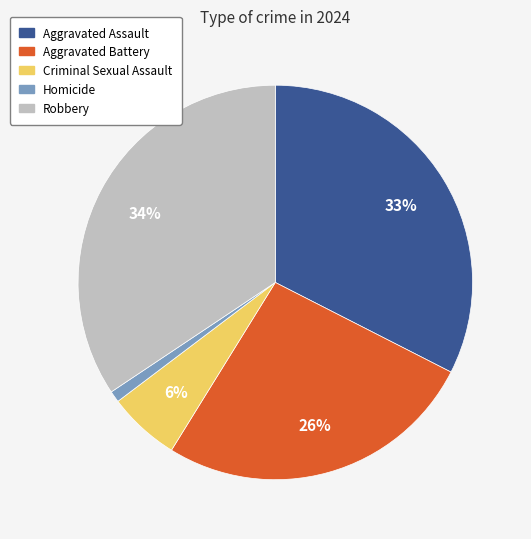

What is the smallest slice in the pie chart?

Homicide